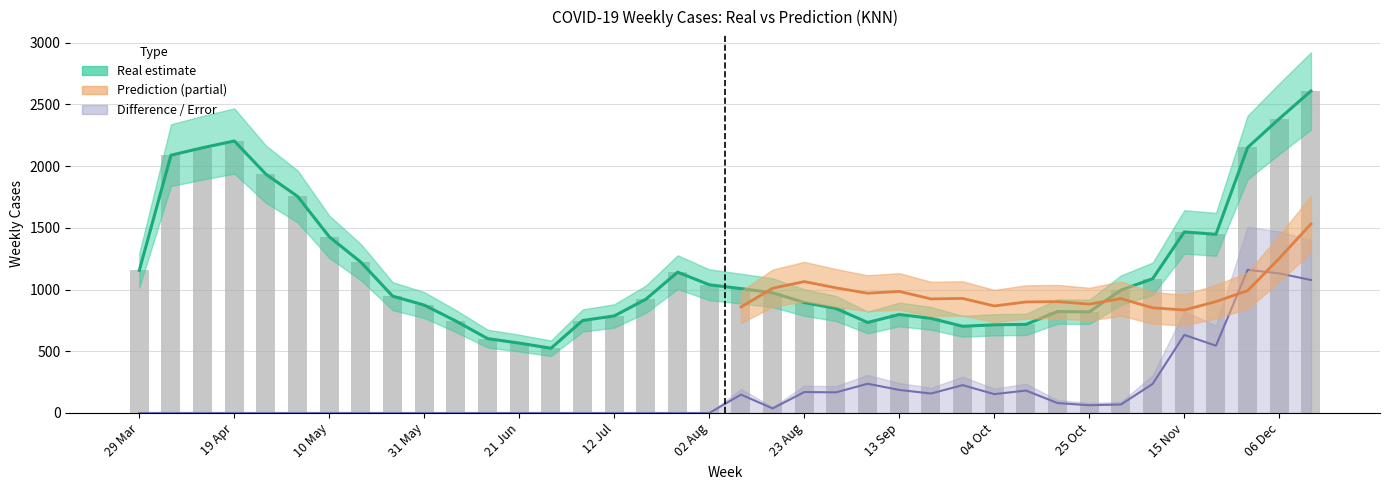

What is the approximate value of Real at 17 May?

1220.6